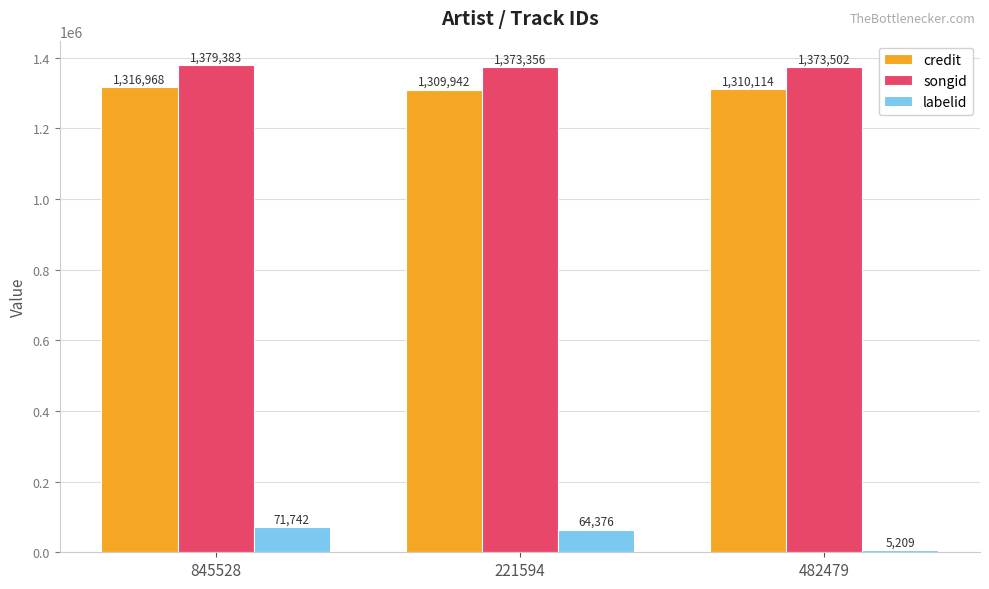

The credit series shows 1309942 at 221594. True or false?

True